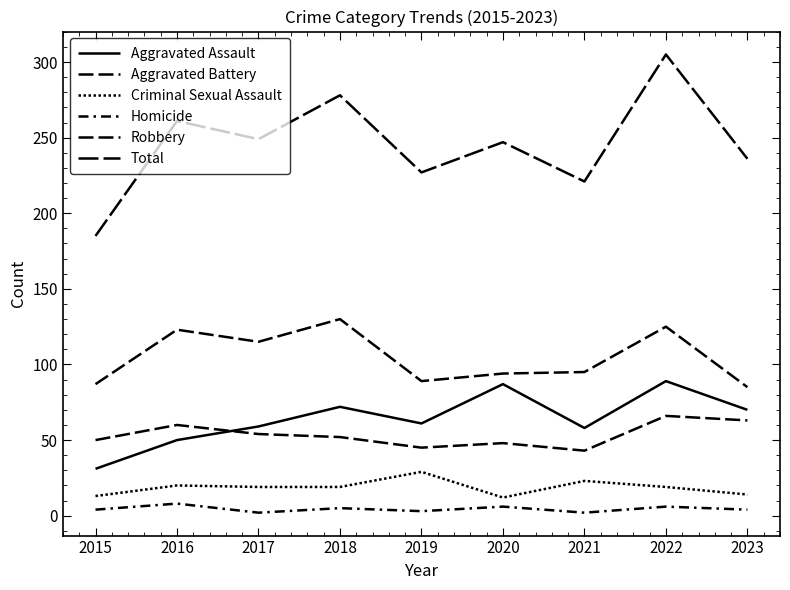

True or false: Aggravated Battery and Criminal Sexual Assault intersect in this chart.

False